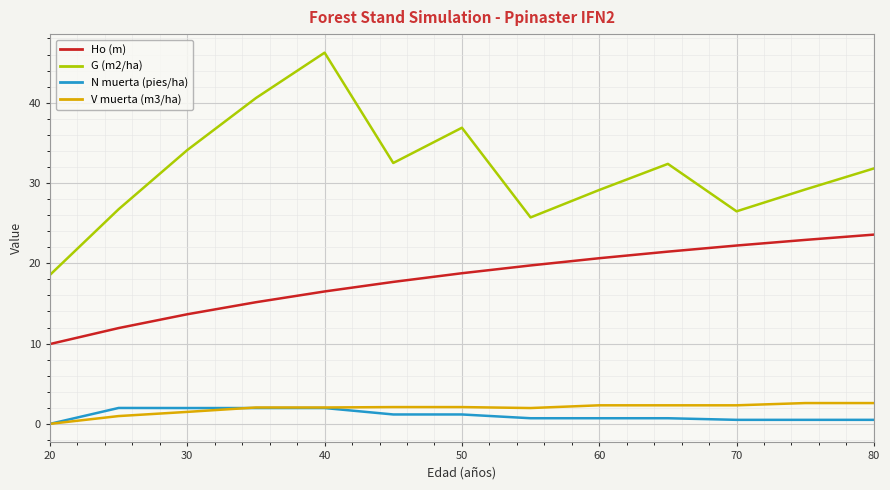

What is the greatest value displayed?

46.2